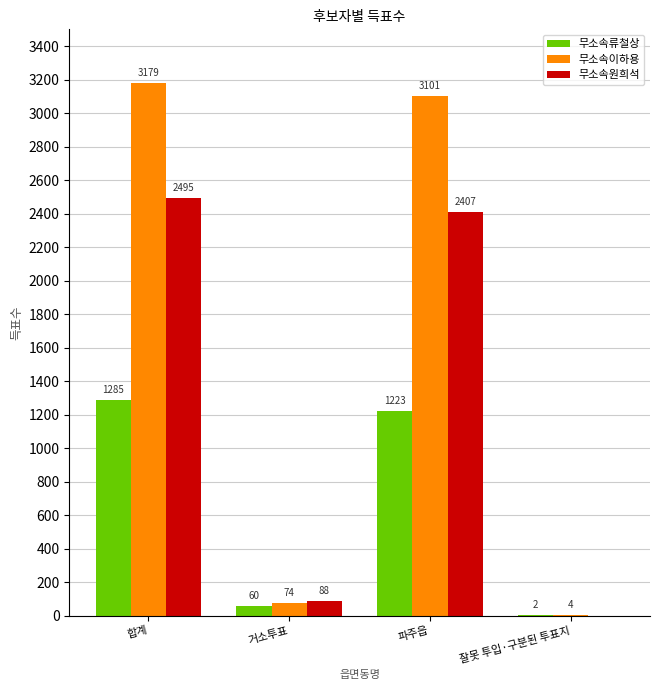

What is the sum of the 무소속원희석 values at 파주읍 and 합계?

4902